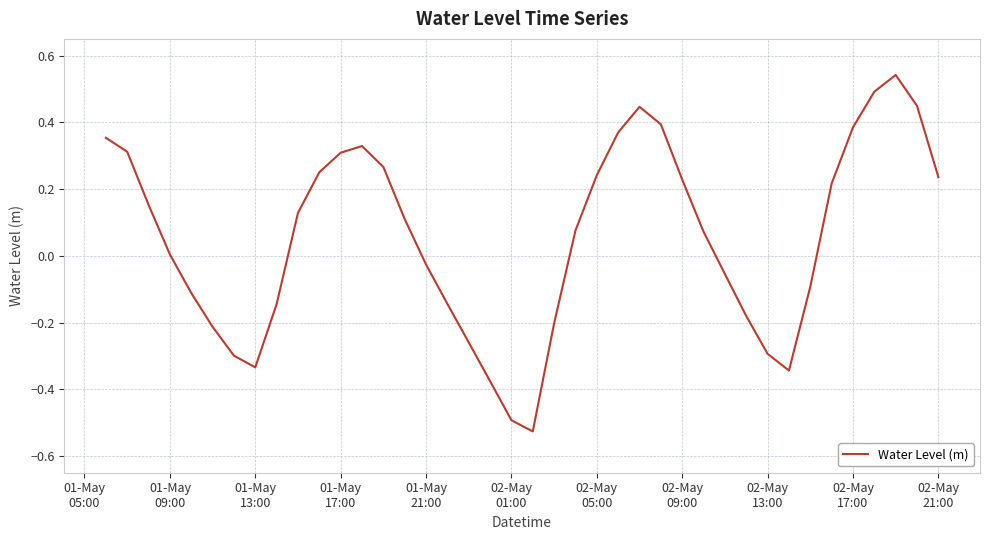

What is the difference between the maximum and minimum values?

1.1